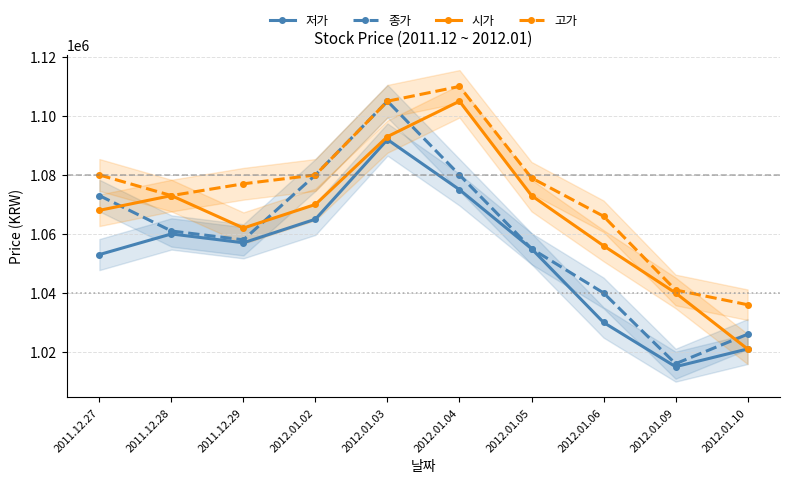

What is the sum of all 시가 values?

10661000